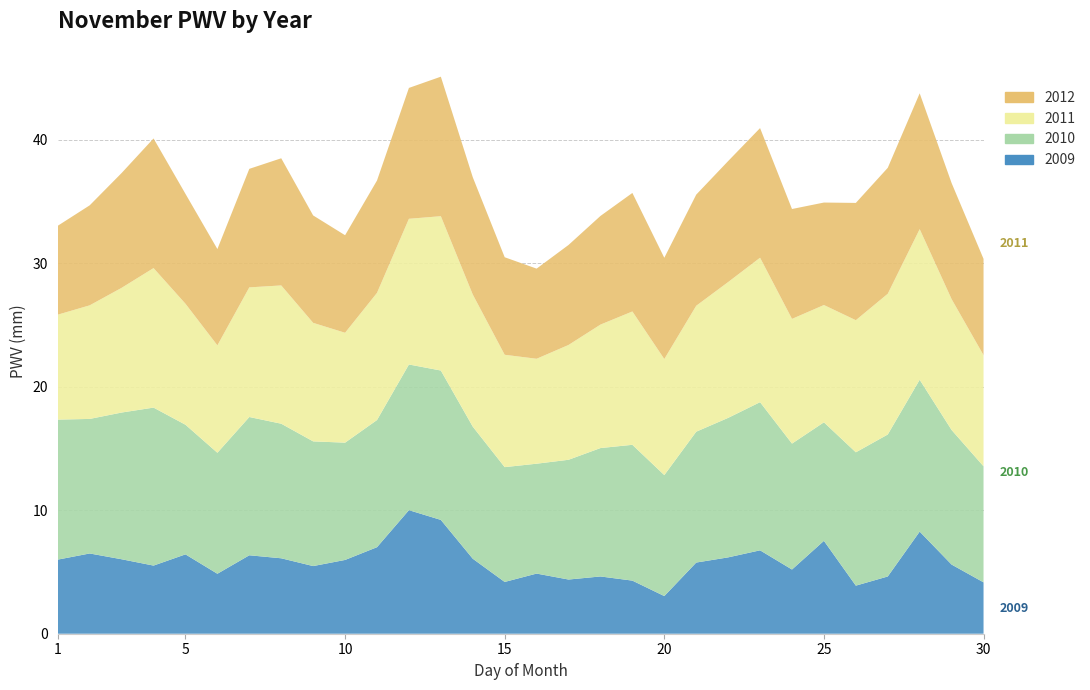

Reading left to right, list all the values displayed in this chart.

2009: 1=6.0	2=6.5	3=6.0	4=5.5	5=6.4	6=4.9	7=6.4	8=6.1	9=5.5	10=6.0	11=7.0	12=10.0	13=9.2	14=6.1	15=4.2	16=4.9	17=4.4	18=4.6	19=4.3	20=3.0	21=5.8	22=6.2	23=6.8	24=5.2	25=7.5	26=3.9	27=4.6	28=8.3	29=5.6	30=4.2
2010: 1=11.3	2=10.9	3=11.9	4=12.8	5=10.5	6=9.8	7=11.2	8=10.9	9=10.1	10=9.5	11=10.3	12=11.8	13=12.1	14=10.7	15=9.3	16=8.9	17=9.7	18=10.4	19=11.0	20=9.8	21=10.6	22=11.3	23=12.0	24=10.2	25=9.6	26=10.8	27=11.5	28=12.3	29=10.9	30=9.4
2011: 1=8.5	2=9.2	3=10.1	4=11.3	5=9.8	6=8.7	7=10.5	8=11.2	9=9.6	10=8.9	11=10.3	12=11.8	13=12.5	14=10.7	15=9.1	16=8.5	17=9.3	18=10.0	19=10.8	20=9.4	21=10.2	22=11.0	23=11.7	24=10.1	25=9.5	26=10.7	27=11.4	28=12.2	29=10.6	30=9.0
2012: 1=7.2	2=8.1	3=9.3	4=10.5	5=8.9	6=7.8	7=9.6	8=10.3	9=8.7	10=7.9	11=9.1	12=10.6	13=11.3	14=9.5	15=7.9	16=7.3	17=8.1	18=8.8	19=9.6	20=8.2	21=9.0	22=9.8	23=10.5	24=8.9	25=8.3	26=9.5	27=10.2	28=11.0	29=9.4	30=7.8